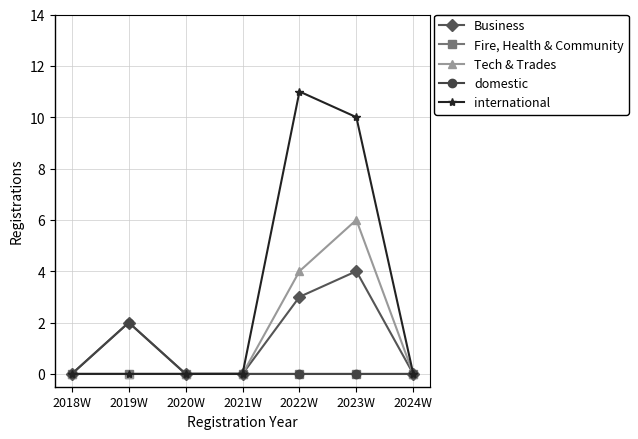

Which series has the largest total across all categories?

international